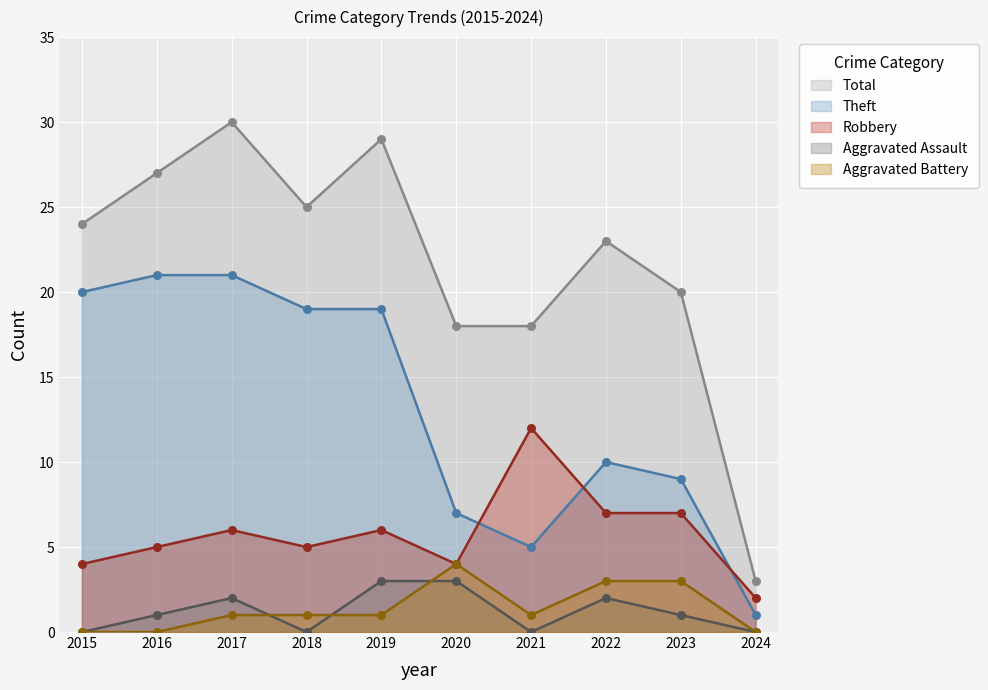

Which series has the largest total across all categories?

Total